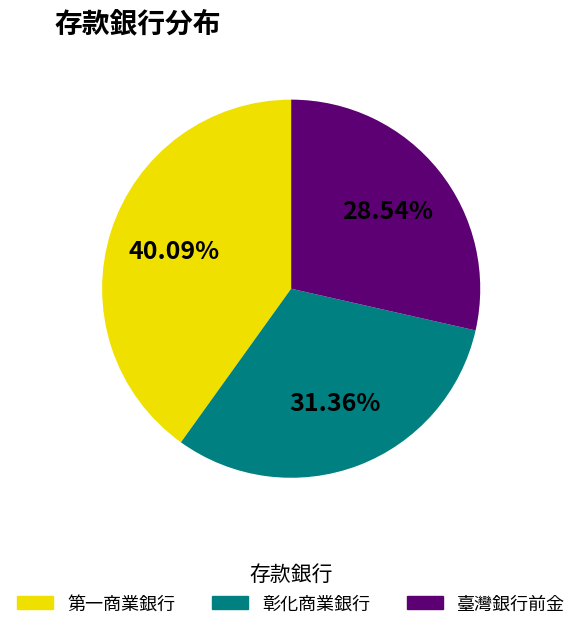

Is there any slice that represents more than half of the pie?

No